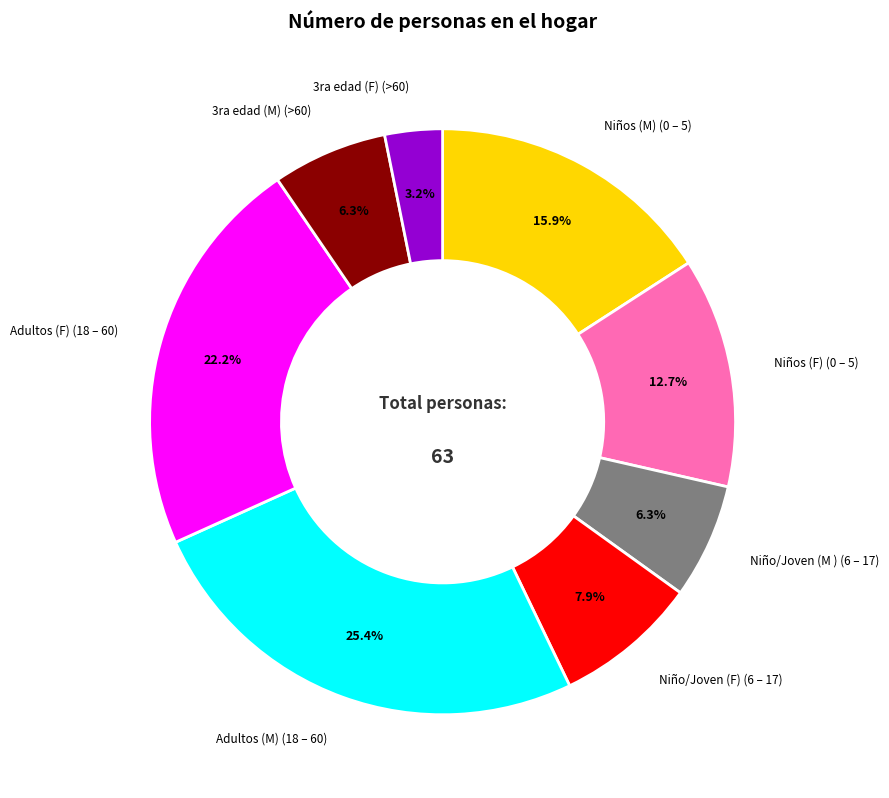

Does any single category account for the majority?

No